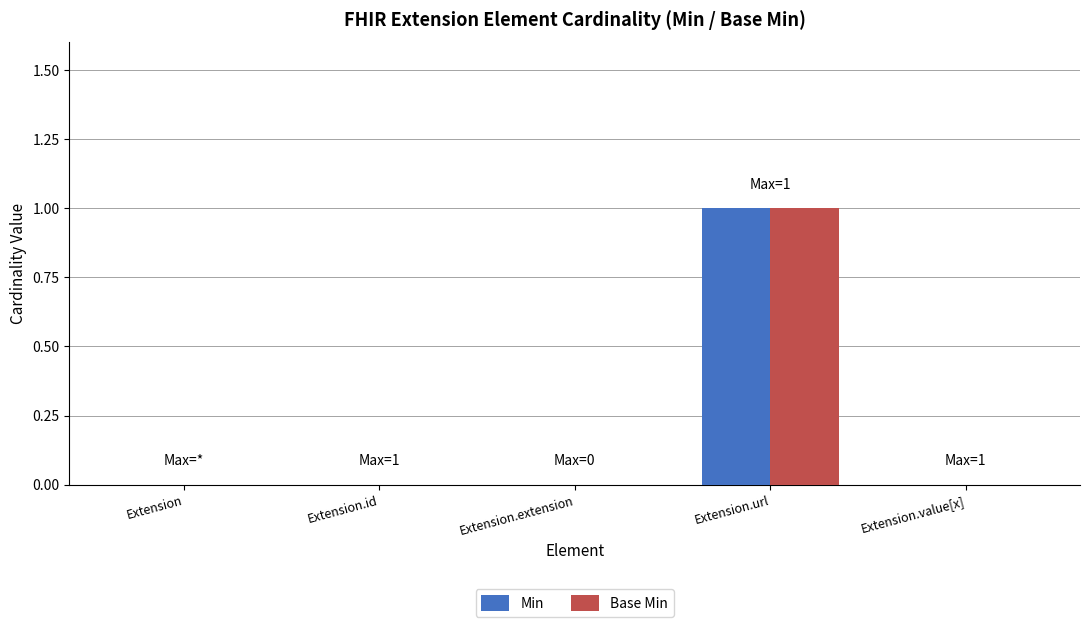

The Base Min series shows 0 at Extension. True or false?

True